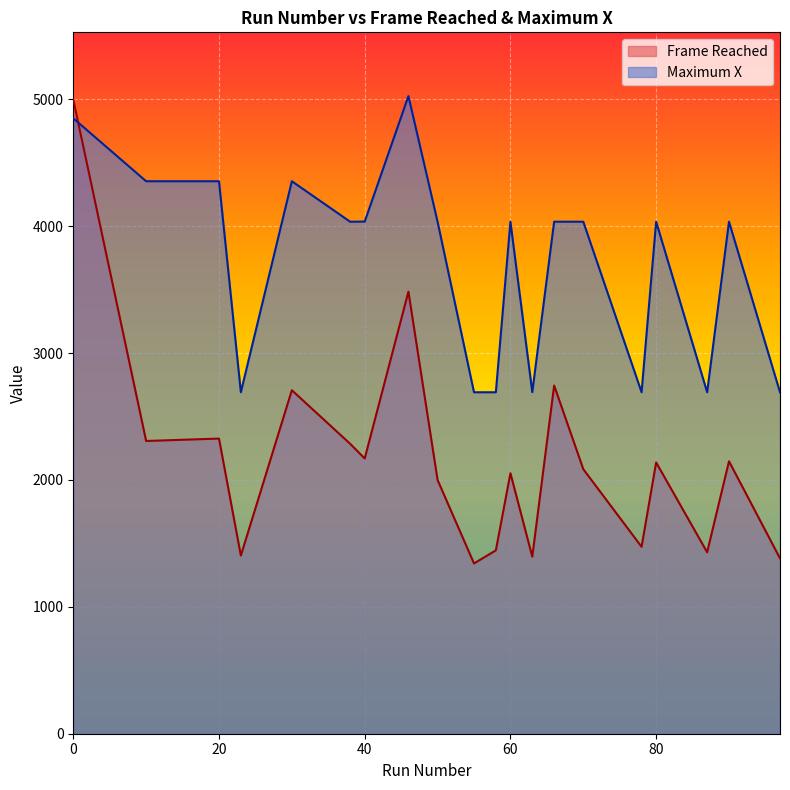

True or false: Maximum X and Frame Reached cross at least once.

True